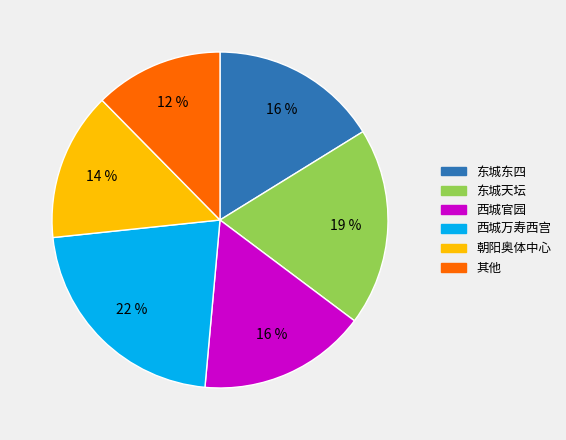

How many segments does this pie chart have?

6